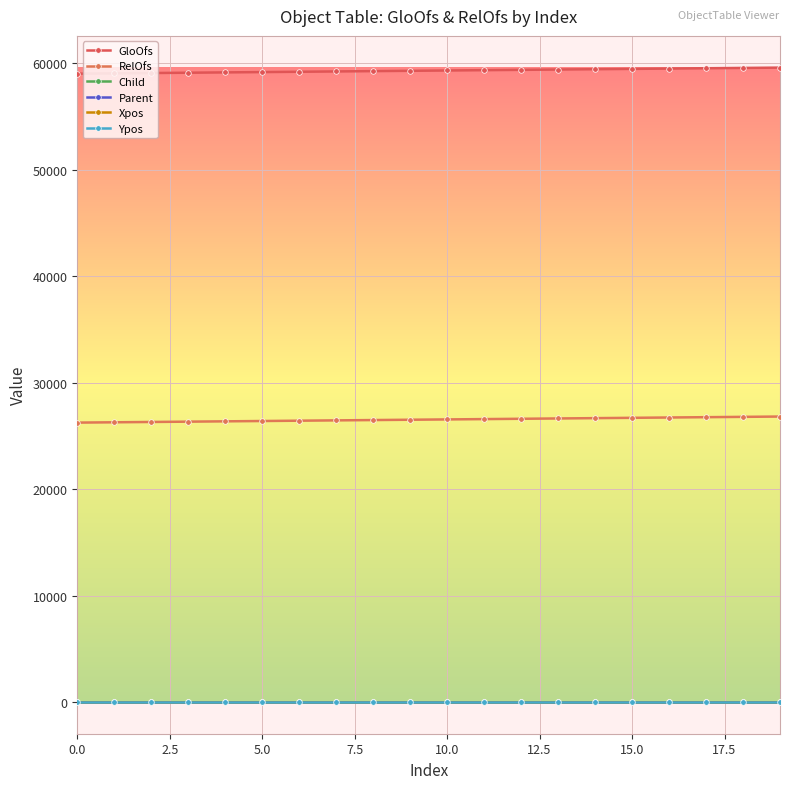

Is this an area chart (filled region under the line)?

No